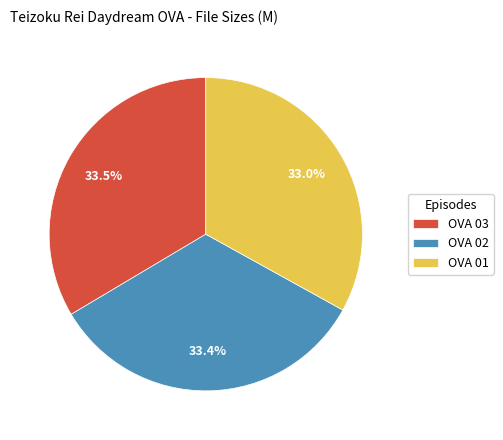

Is there any slice that represents more than half of the pie?

No